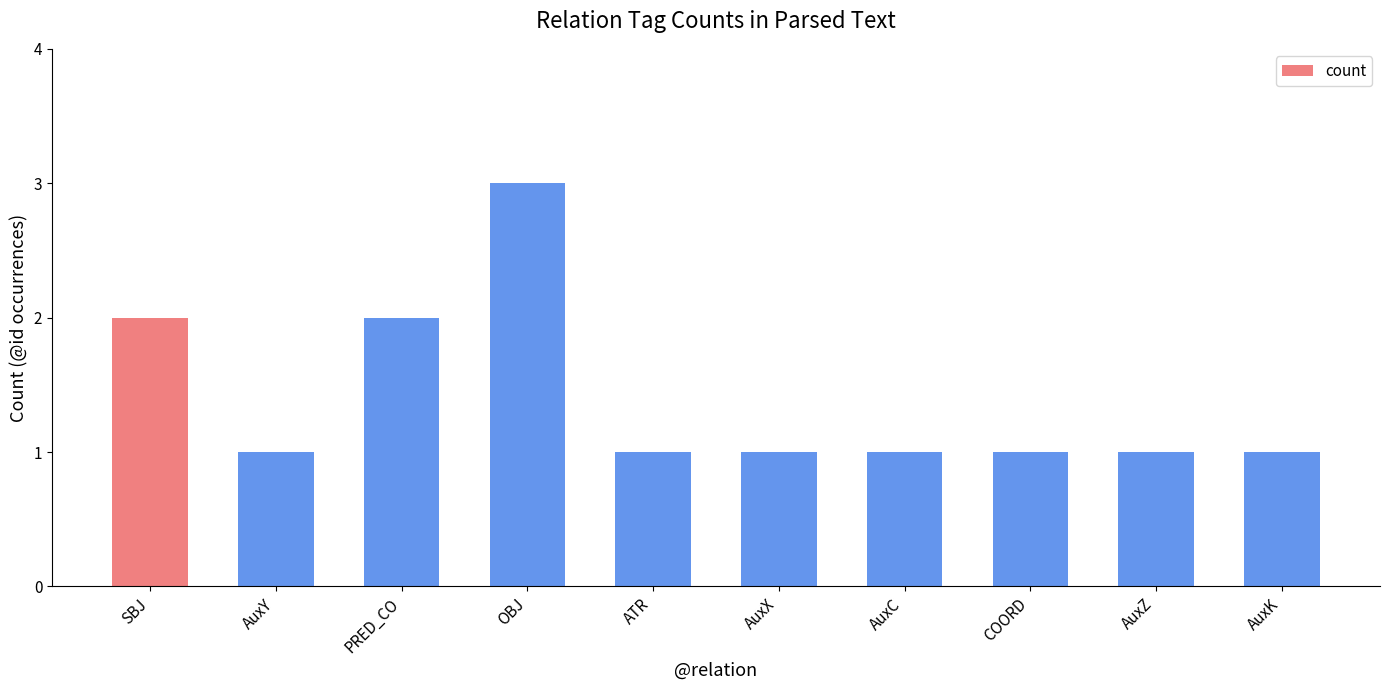

What is the sum of the values at SBJ and PRED_CO?

4